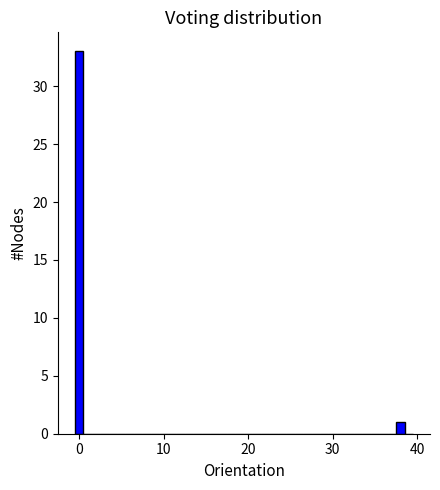

Read against the x-axis, roughly where is the centre of the tallest bar?

0